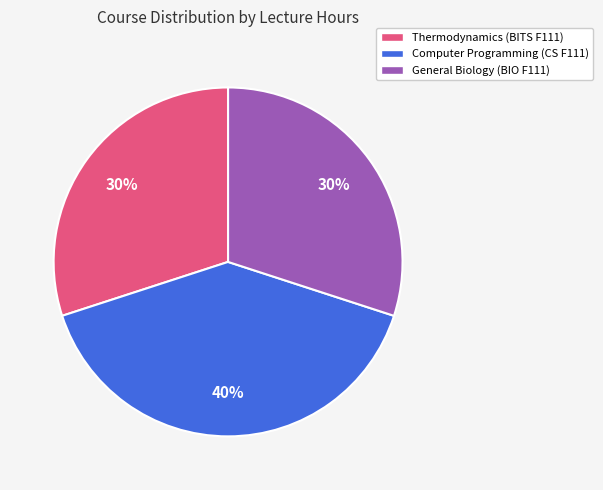

How many slices are in this pie chart?

3